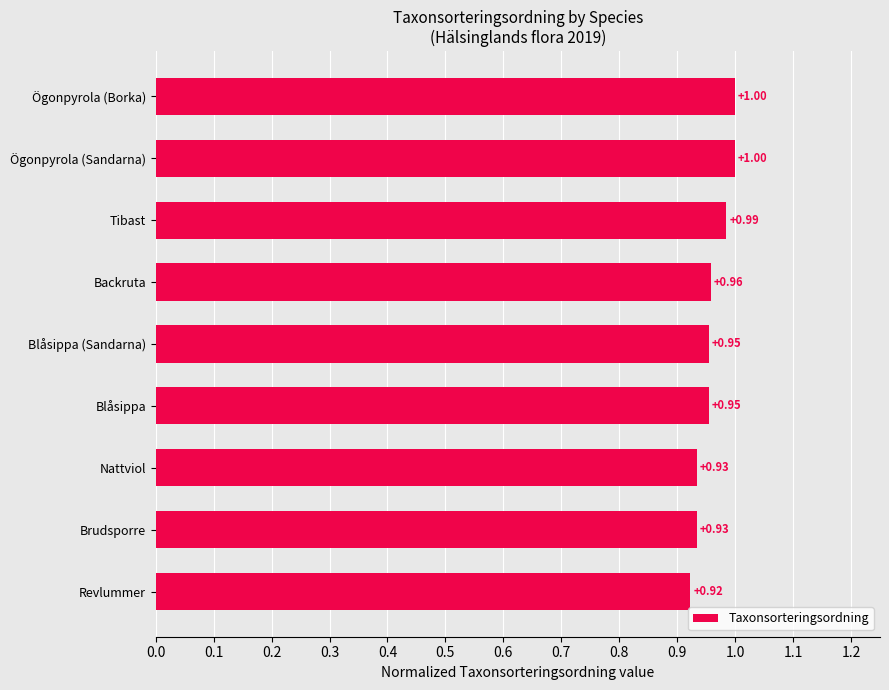

Which has a higher value, Revlummer or Ögonpyrola (Borka)?

Ögonpyrola (Borka)